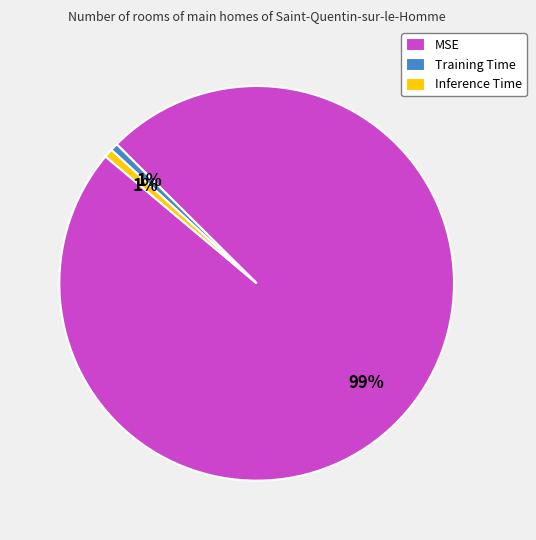

Is the sum of Inference Time and Training Time greater than half?

No